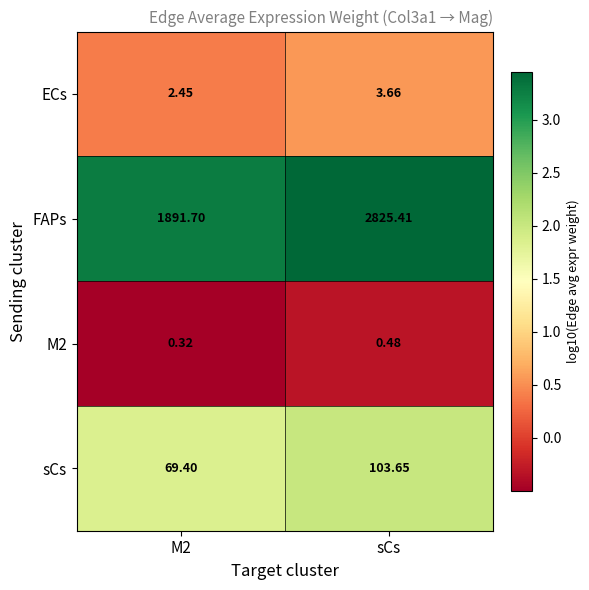

Which category has the highest value across all series?

sCs